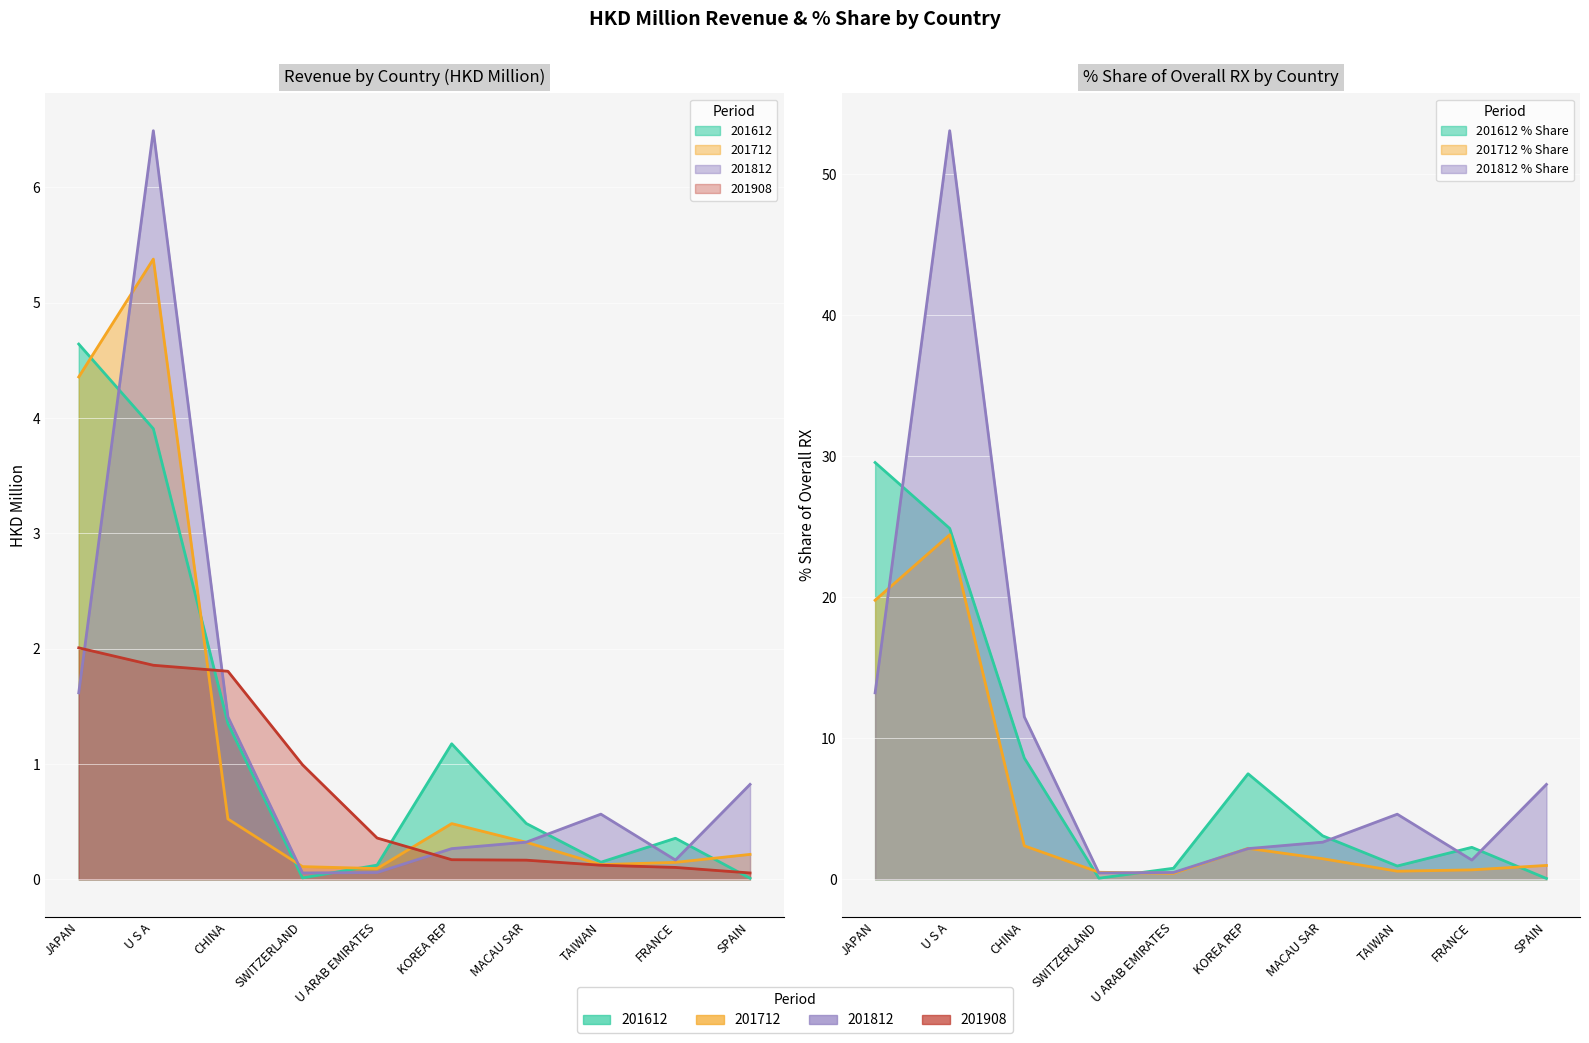

How many interior local valleys does the 201812 series have?

2